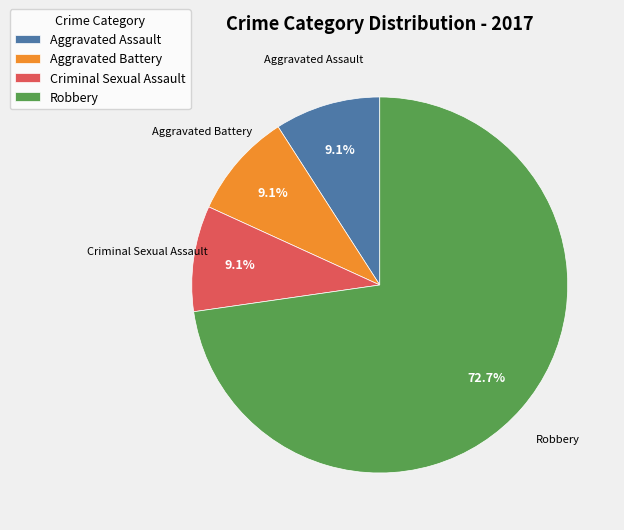

What percentage do Aggravated Battery and Aggravated Assault together represent?

18.2%